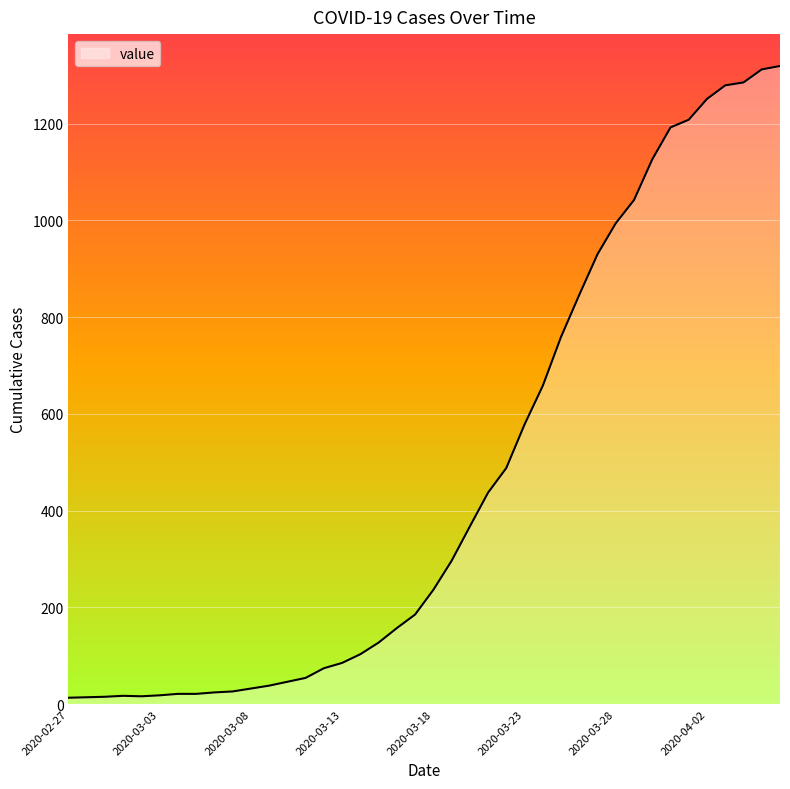

What is the greatest value displayed?

1319